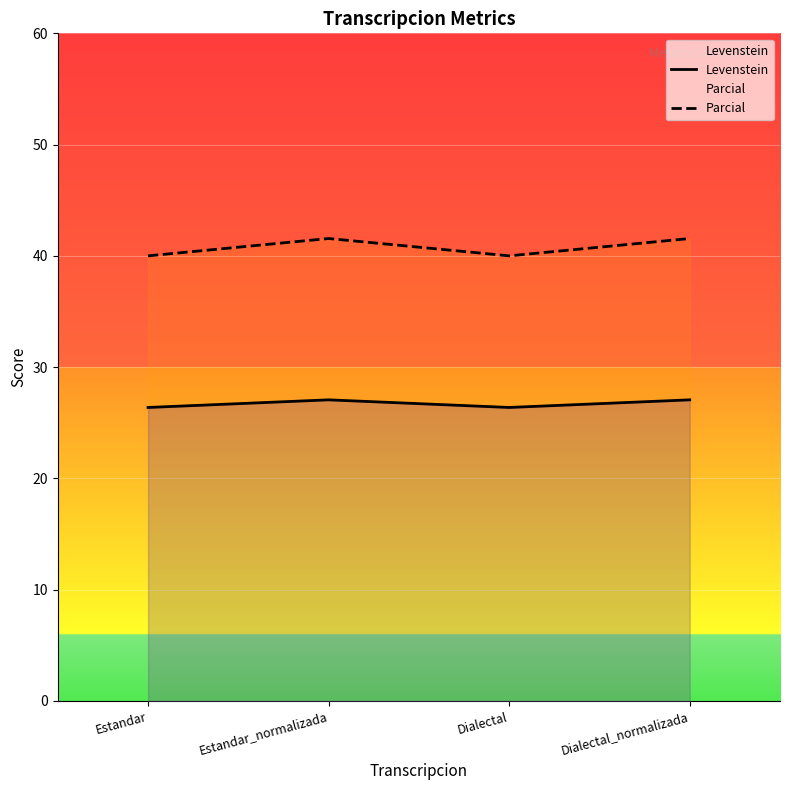

What is the minimum value shown in the chart?

26.4